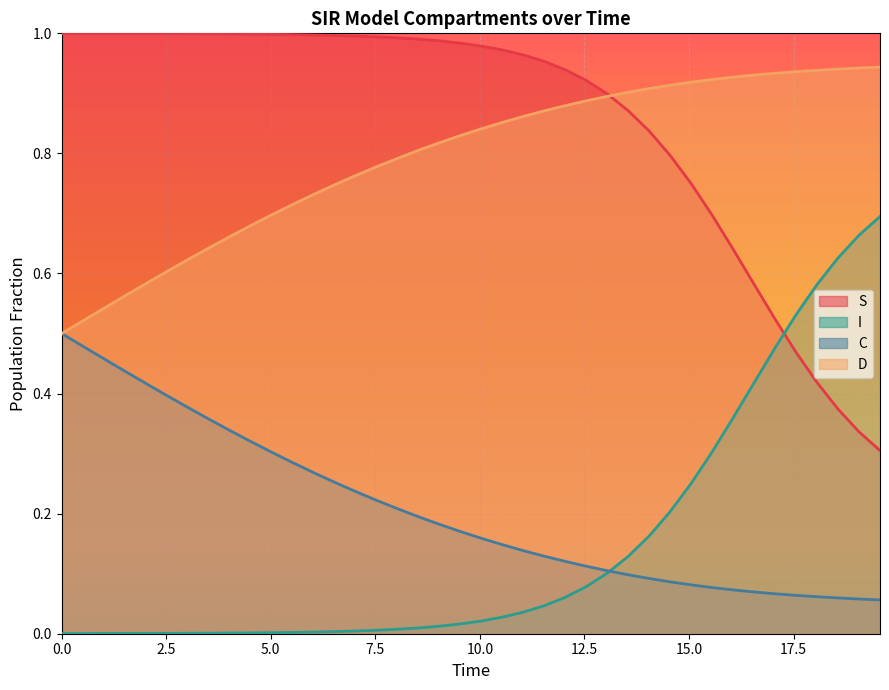

True or false: D and I cross at least once.

False